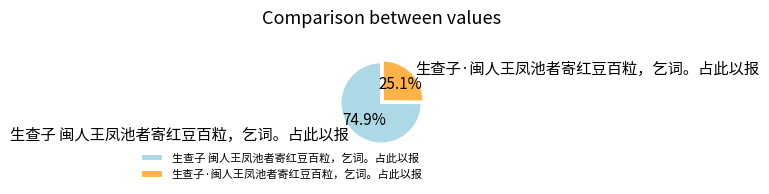

Does any single category account for the majority?

Yes